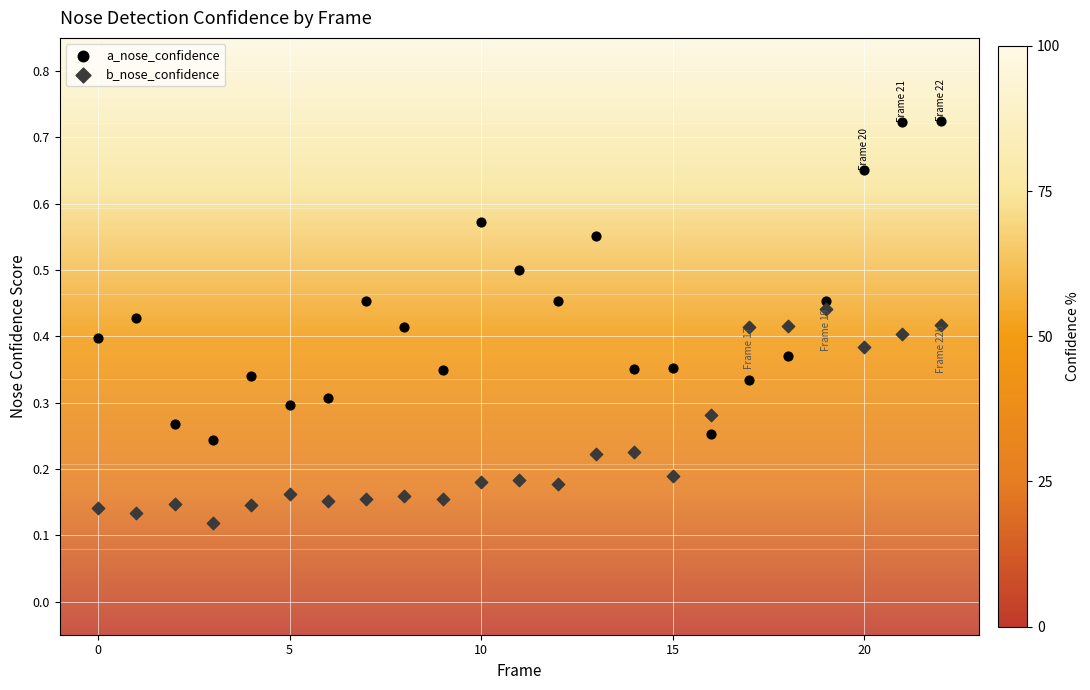

Which series contains the highest Y value?

a_nose_confidence